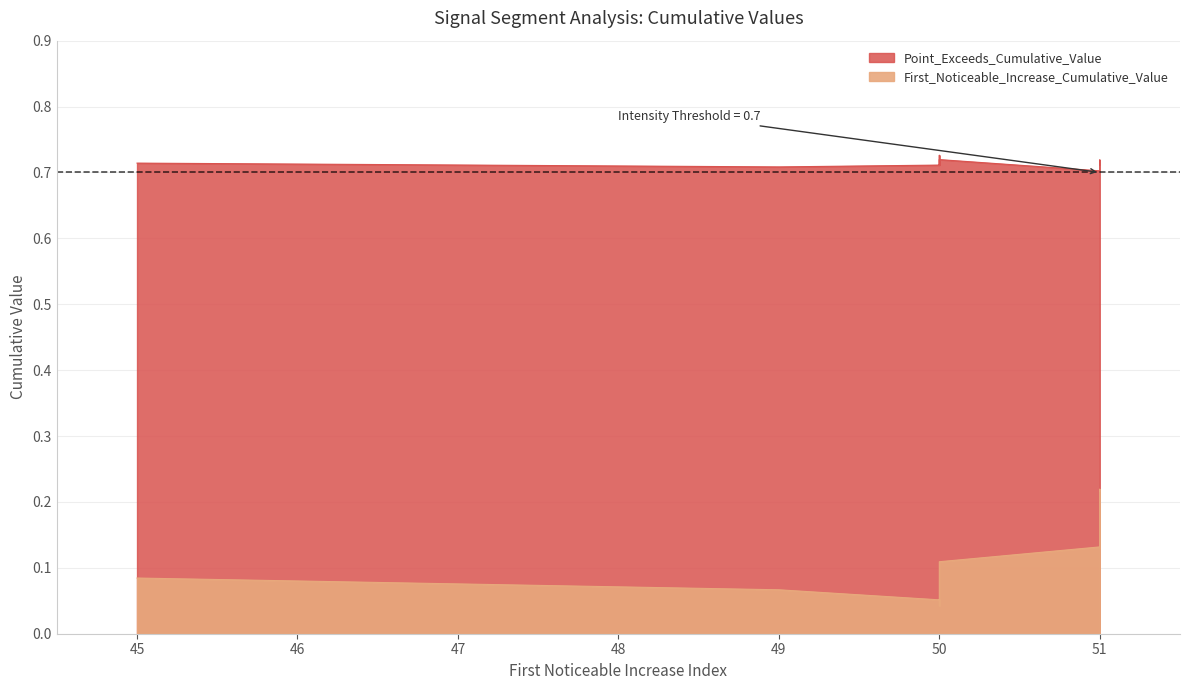

At which category is the sum across all series the highest?

51